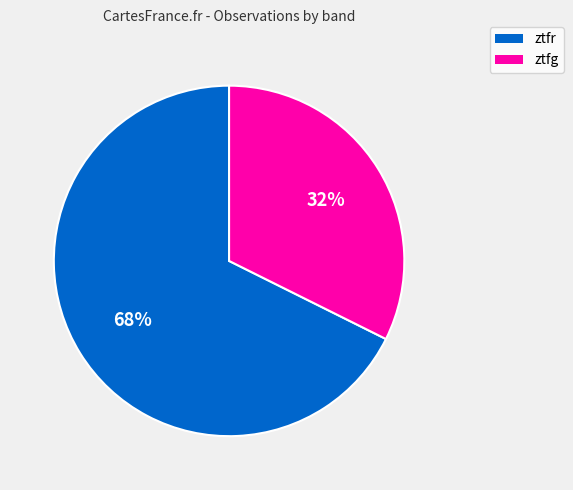

Does ztfr represent more than half of the total?

Yes